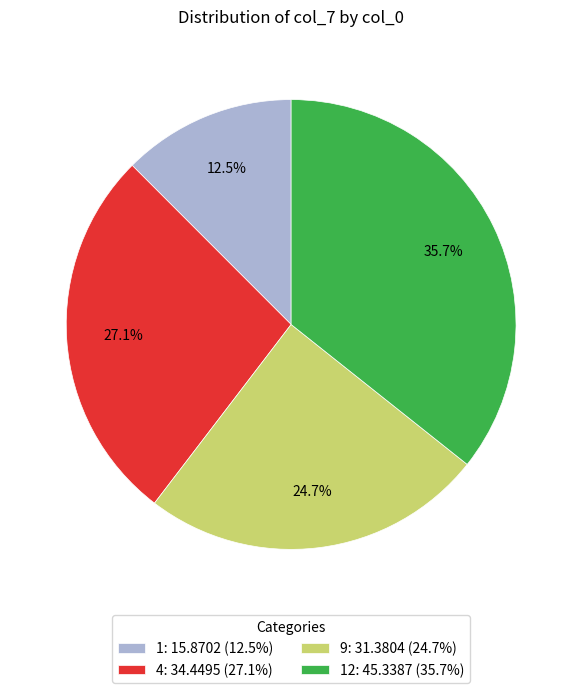

How many slices are in this pie chart?

4